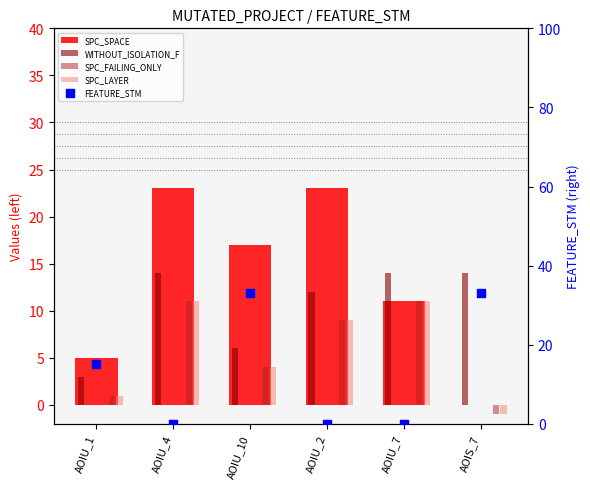

At how many categories does at least one series exceed 22?

4